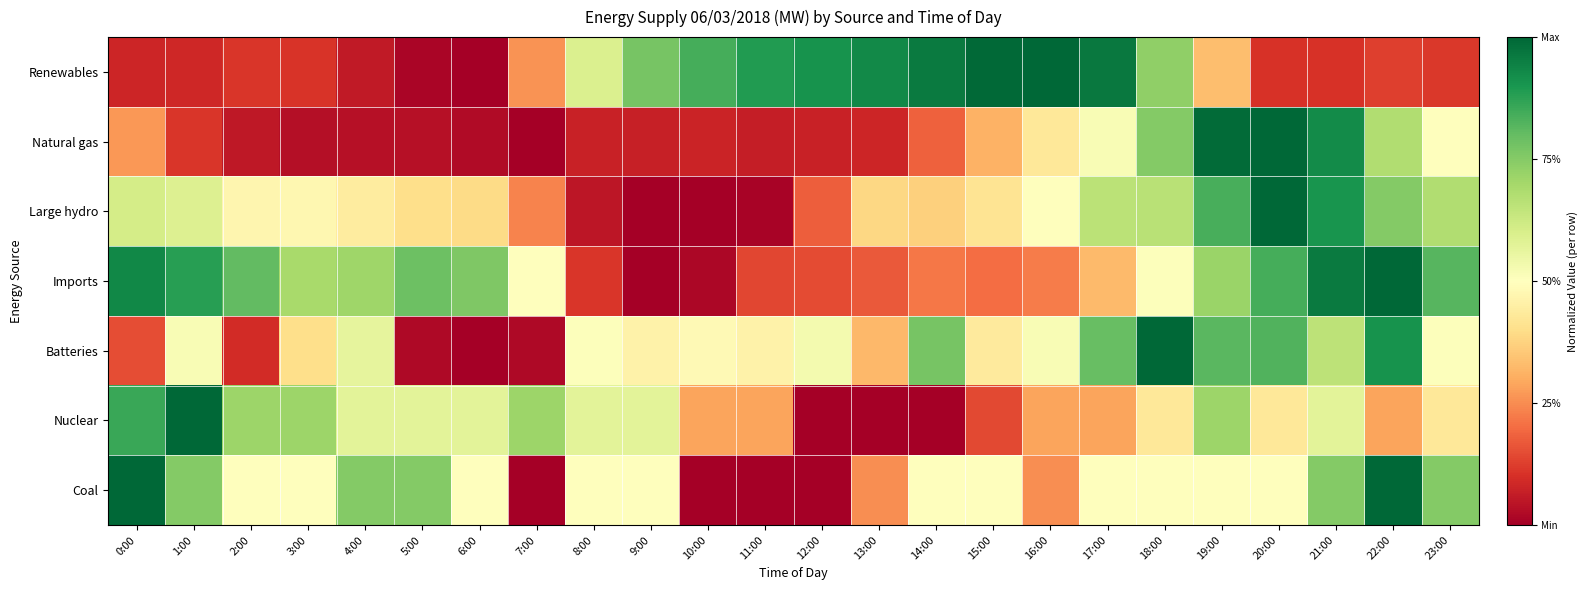

Reading left to right, extract all data points from this chart.

Renewables: 0:00=0.1	1:00=0.1	2:00=0.1	3:00=0.1	4:00=0.1	5:00=0.0	6:00=0.0	7:00=0.3	8:00=0.6	9:00=0.8	10:00=0.8	11:00=0.9	12:00=0.9	13:00=0.9	14:00=1.0	15:00=1.0	16:00=1.0	17:00=1.0	18:00=0.7	19:00=0.3	20:00=0.1	21:00=0.1	22:00=0.1	23:00=0.1
Natural gas: 0:00=0.3	1:00=0.1	2:00=0.1	3:00=0.0	4:00=0.0	5:00=0.0	6:00=0.0	7:00=0.0	8:00=0.1	9:00=0.1	10:00=0.1	11:00=0.1	12:00=0.1	13:00=0.1	14:00=0.2	15:00=0.3	16:00=0.4	17:00=0.5	18:00=0.8	19:00=1.0	20:00=1.0	21:00=0.9	22:00=0.7	23:00=0.5
Large hydro: 0:00=0.6	1:00=0.6	2:00=0.5	3:00=0.5	4:00=0.4	5:00=0.4	6:00=0.4	7:00=0.2	8:00=0.0	9:00=0.0	10:00=0.0	11:00=0.0	12:00=0.2	13:00=0.4	14:00=0.4	15:00=0.4	16:00=0.5	17:00=0.7	18:00=0.7	19:00=0.8	20:00=1.0	21:00=0.9	22:00=0.8	23:00=0.7
Imports: 0:00=0.9	1:00=0.9	2:00=0.8	3:00=0.7	4:00=0.7	5:00=0.8	6:00=0.8	7:00=0.5	8:00=0.1	9:00=0.0	10:00=0.0	11:00=0.1	12:00=0.1	13:00=0.2	14:00=0.2	15:00=0.2	16:00=0.2	17:00=0.3	18:00=0.5	19:00=0.7	20:00=0.8	21:00=1.0	22:00=1.0	23:00=0.8
Batteries: 0:00=0.1	1:00=0.5	2:00=0.1	3:00=0.4	4:00=0.6	5:00=0.0	6:00=0.0	7:00=0.0	8:00=0.5	9:00=0.5	10:00=0.5	11:00=0.5	12:00=0.5	13:00=0.3	14:00=0.8	15:00=0.4	16:00=0.5	17:00=0.8	18:00=1.0	19:00=0.8	20:00=0.8	21:00=0.7	22:00=0.9	23:00=0.5
Nuclear: 0:00=0.9	1:00=1.0	2:00=0.7	3:00=0.7	4:00=0.6	5:00=0.6	6:00=0.6	7:00=0.7	8:00=0.6	9:00=0.6	10:00=0.3	11:00=0.3	12:00=0.0	13:00=0.0	14:00=0.0	15:00=0.1	16:00=0.3	17:00=0.3	18:00=0.4	19:00=0.7	20:00=0.4	21:00=0.6	22:00=0.3	23:00=0.4
Coal: 0:00=1.0	1:00=0.8	2:00=0.5	3:00=0.5	4:00=0.8	5:00=0.8	6:00=0.5	7:00=0.0	8:00=0.5	9:00=0.5	10:00=0.0	11:00=0.0	12:00=0.0	13:00=0.2	14:00=0.5	15:00=0.5	16:00=0.2	17:00=0.5	18:00=0.5	19:00=0.5	20:00=0.5	21:00=0.8	22:00=1.0	23:00=0.8